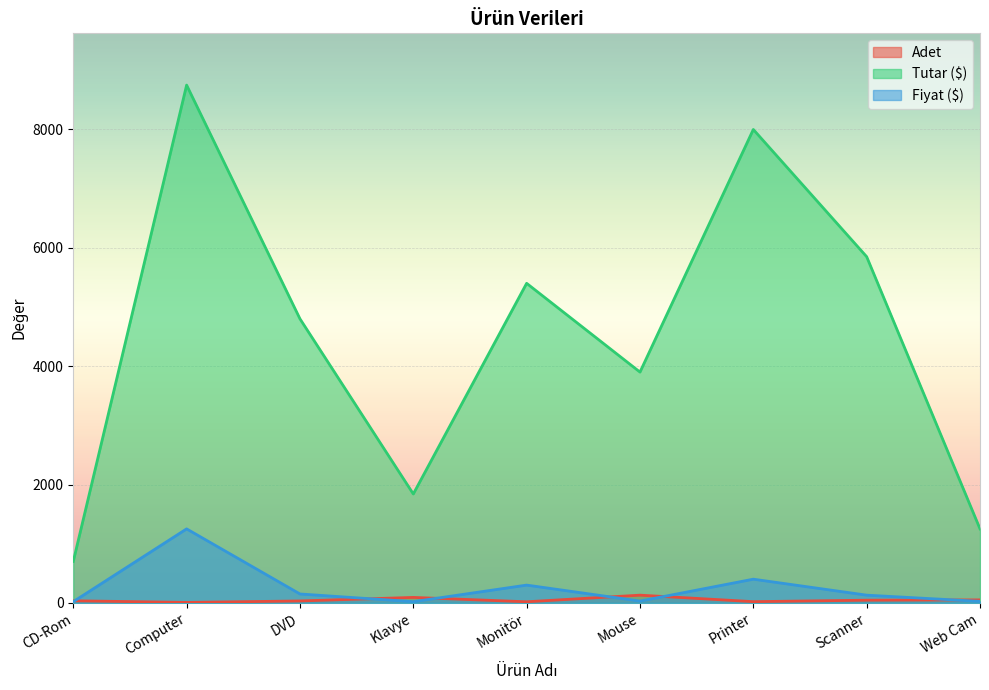

What position from the right is Mouse?

4